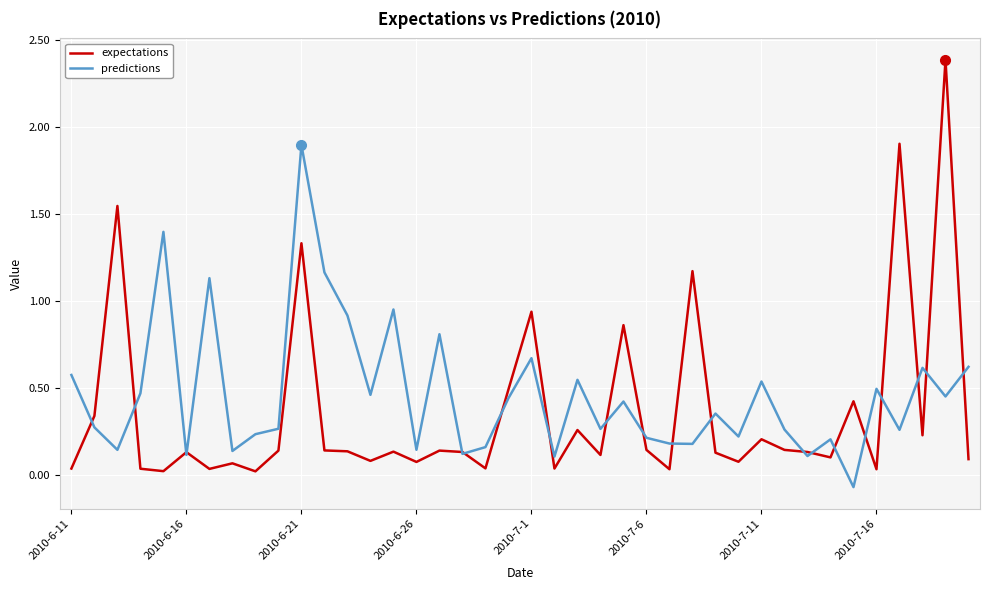

Which series has the largest range (max minus min)?

expectations